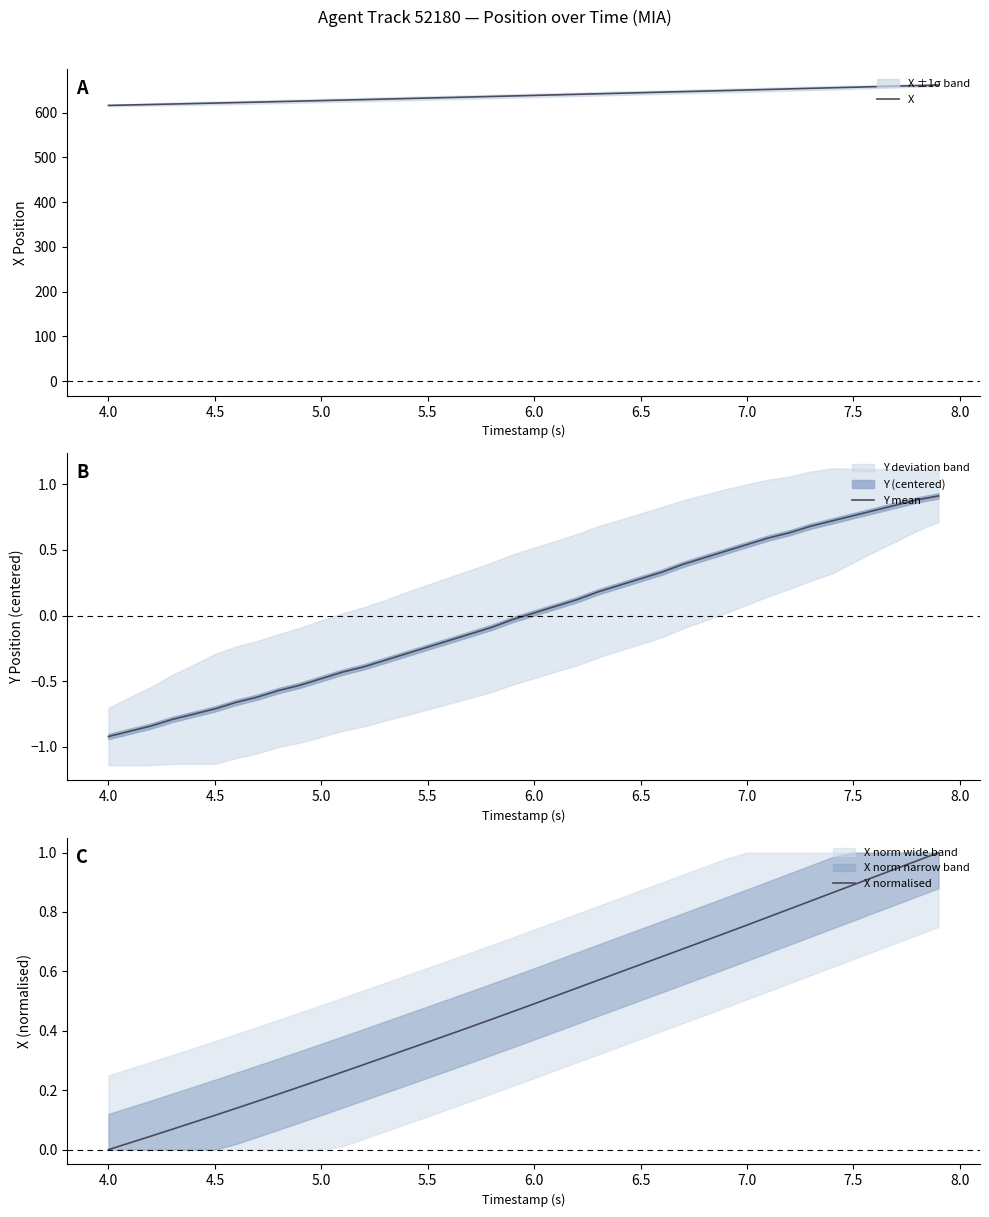

How many data points in Y mean are less than 0?

20